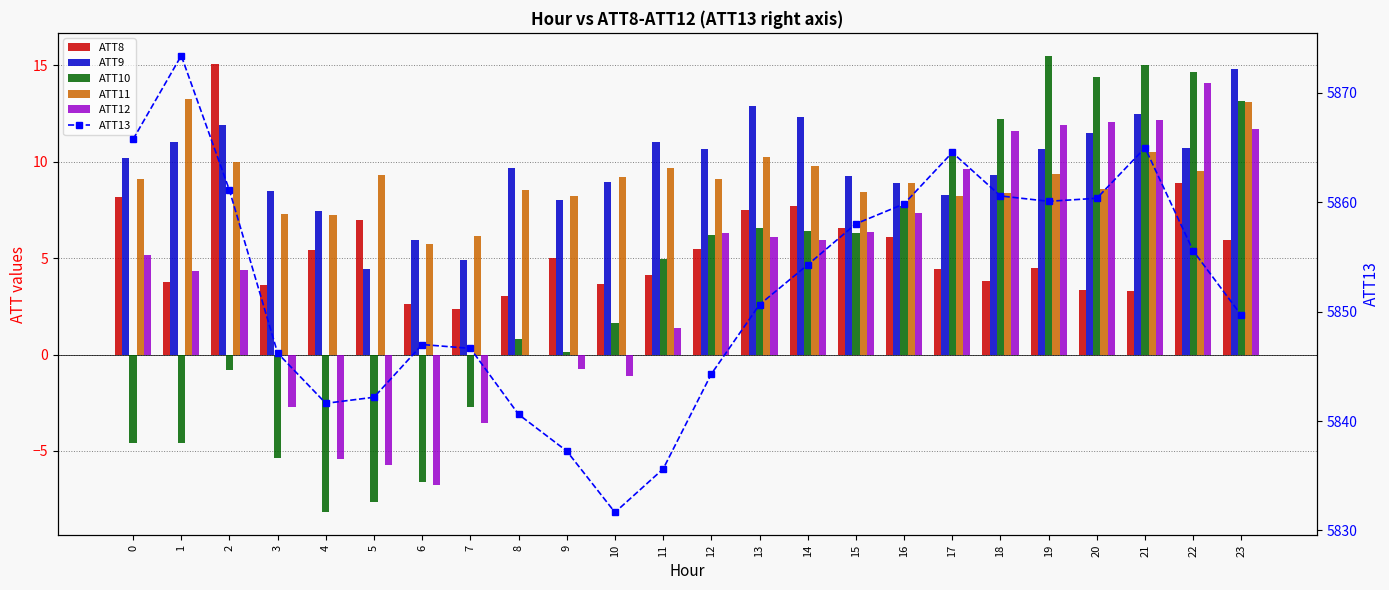

Which series has the largest total across all categories?

ATT13